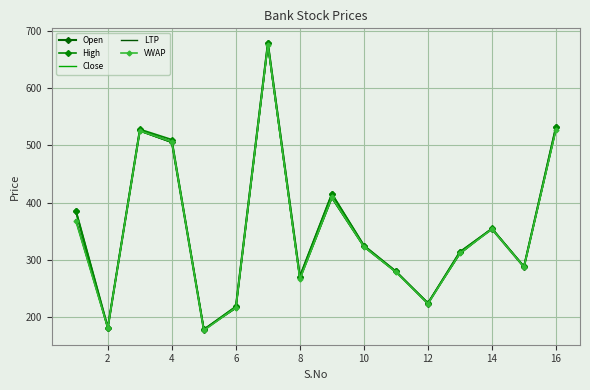

True or false: Open has more than 0 points higher than both neighbors.

True